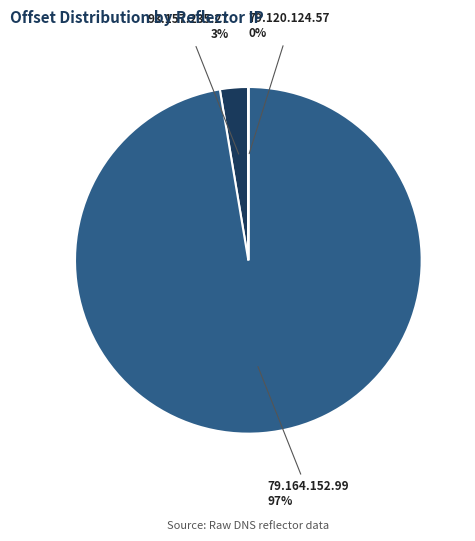

To the nearest percent, what is the difference between the largest and smallest slice percentages?

97%